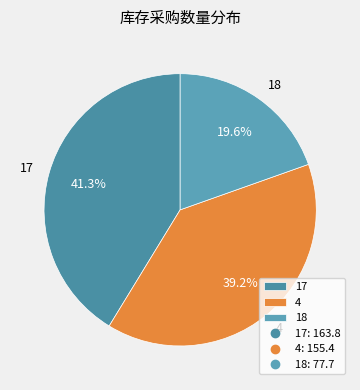

What is the largest slice in the pie chart?

17